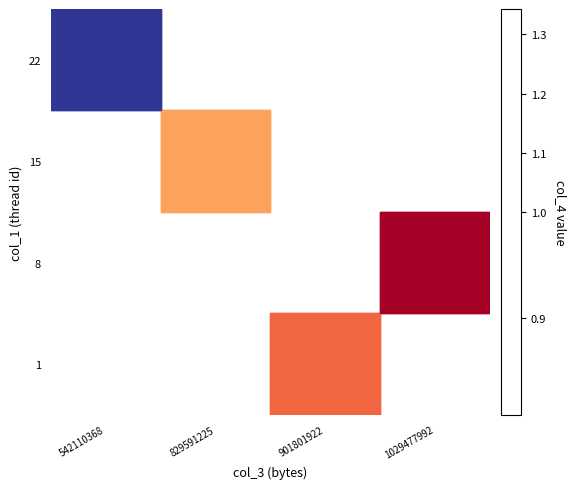

List the labels in order of 1 value, smallest first.

542110368, 829591225, 901801922, 1029477992